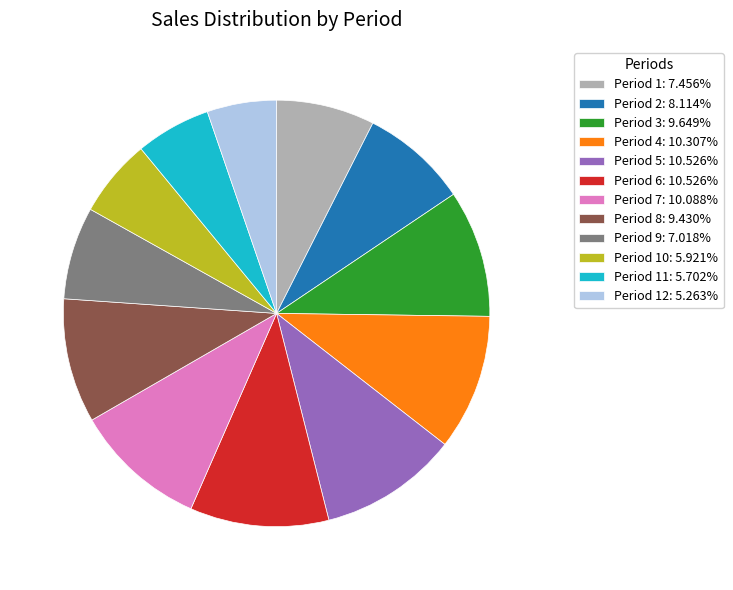

Approximately how many times larger is the value at Period 8: 9.430% compared to Period 1: 7.456%?

1.3